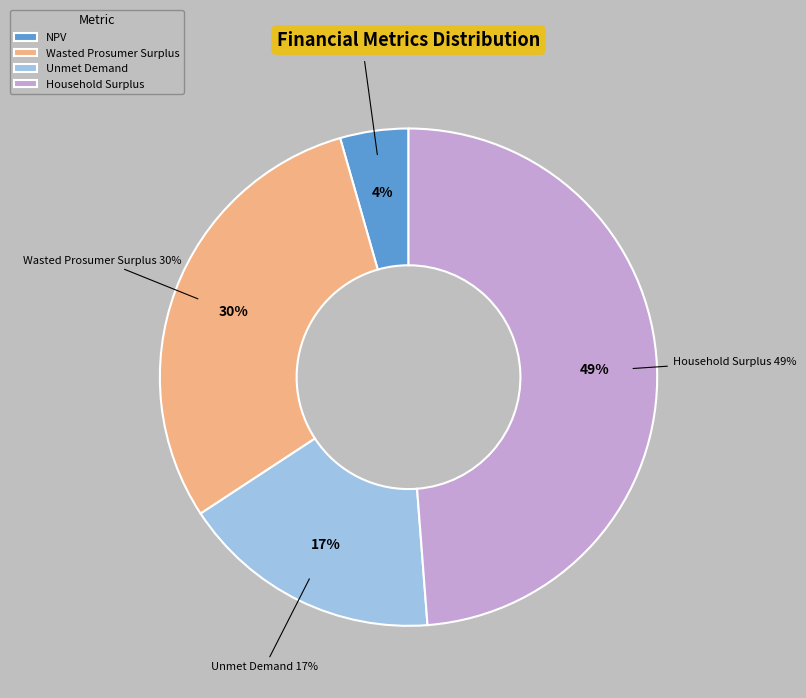

Rank the categories by value from highest to lowest.

Household Surplus, Wasted Prosumer Surplus, Unmet Demand, NPV